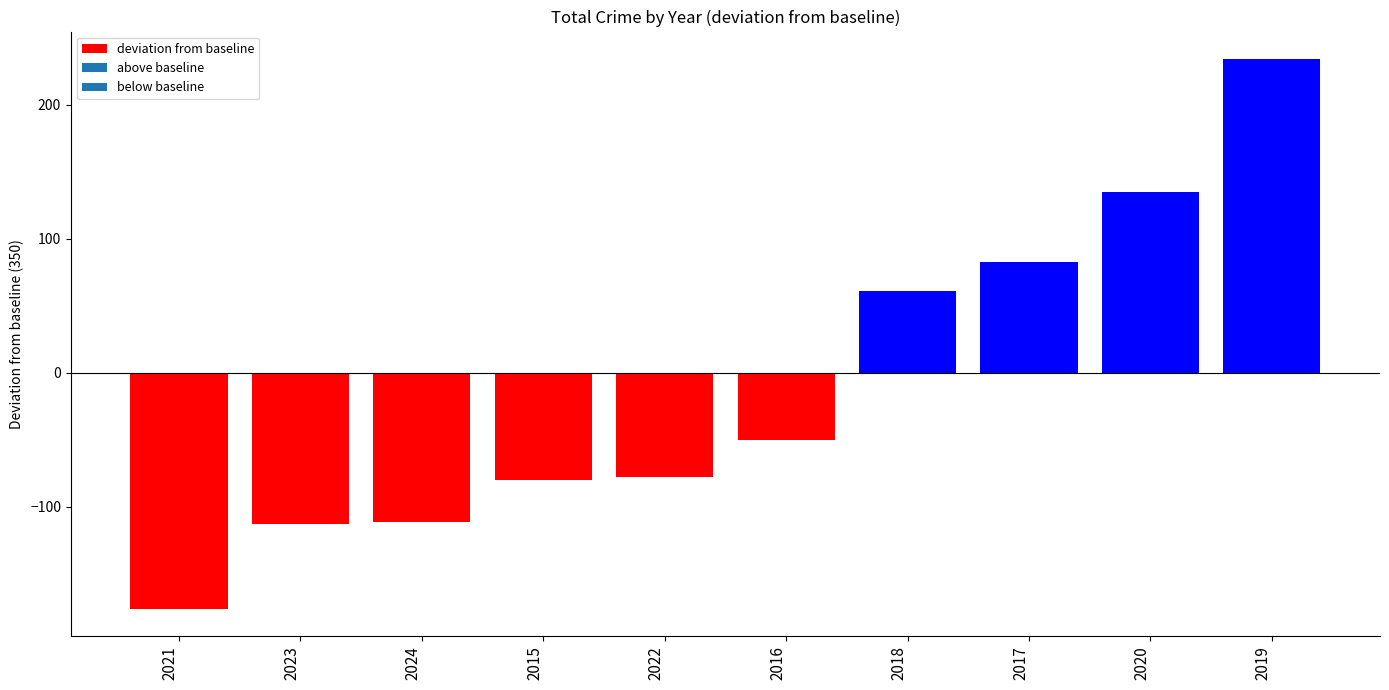

Reading left to right, transcribe all the data shown in this chart.

2021=-176	2023=-113	2024=-111	2015=-80	2022=-78	2016=-50	2018=61	2017=83	2020=135	2019=234